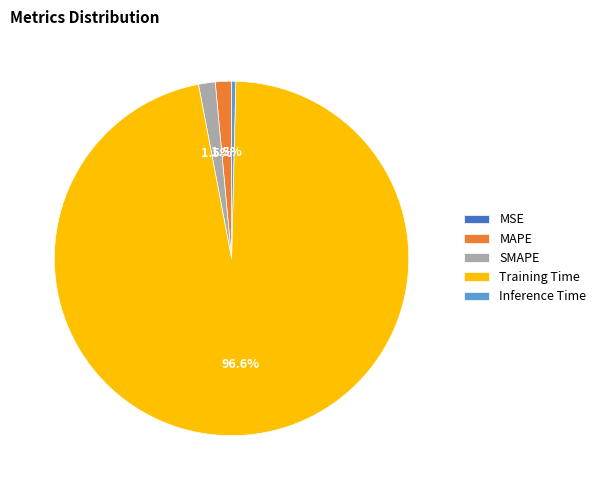

Which category has the biggest portion of the pie?

Training Time